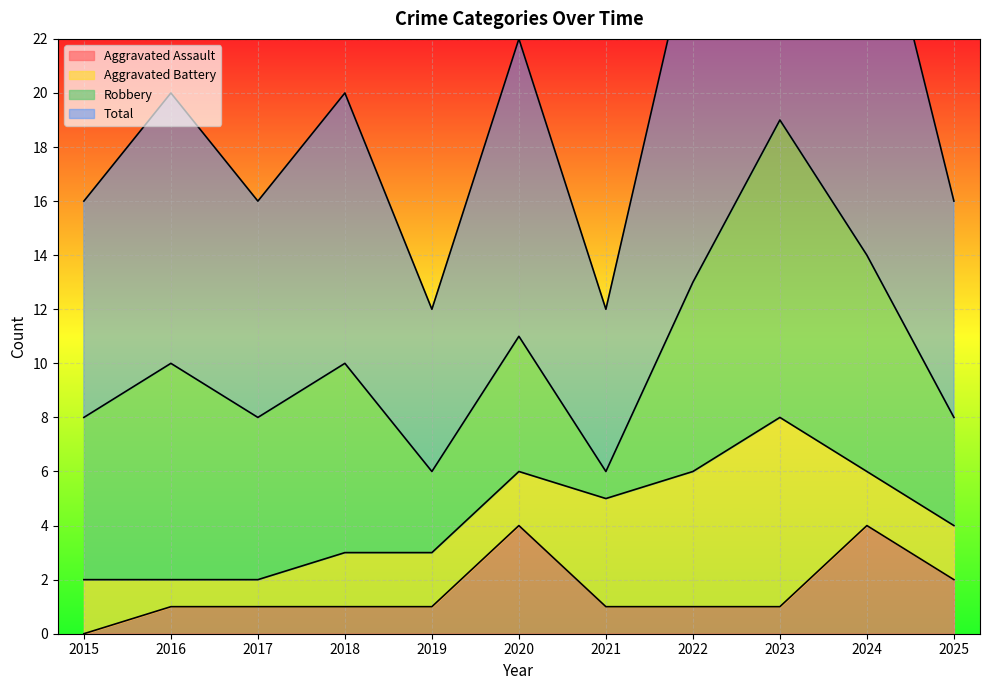

At which label does Aggravated Assault reach its minimum?

2015